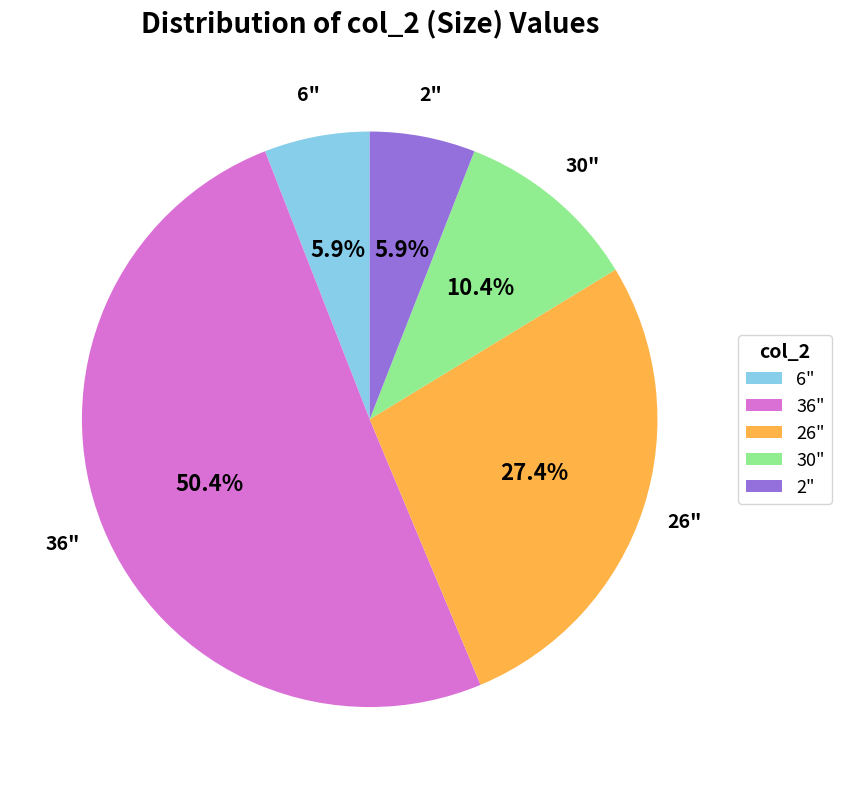

Between 36" and 30", which is larger?

36"